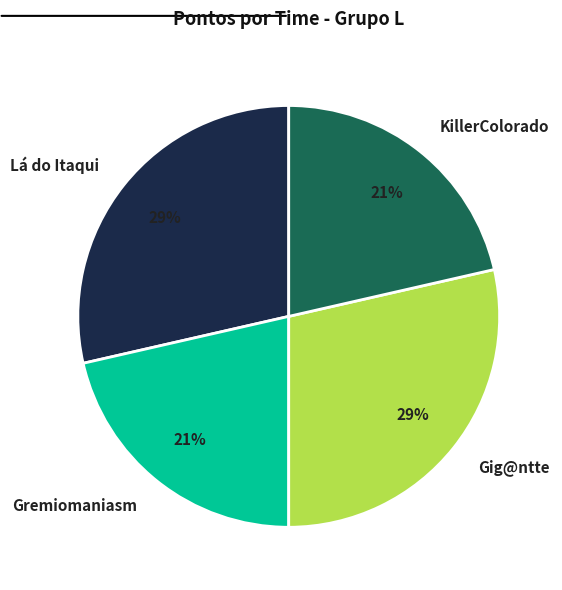

To the nearest percent, what is the average slice percentage?

25%